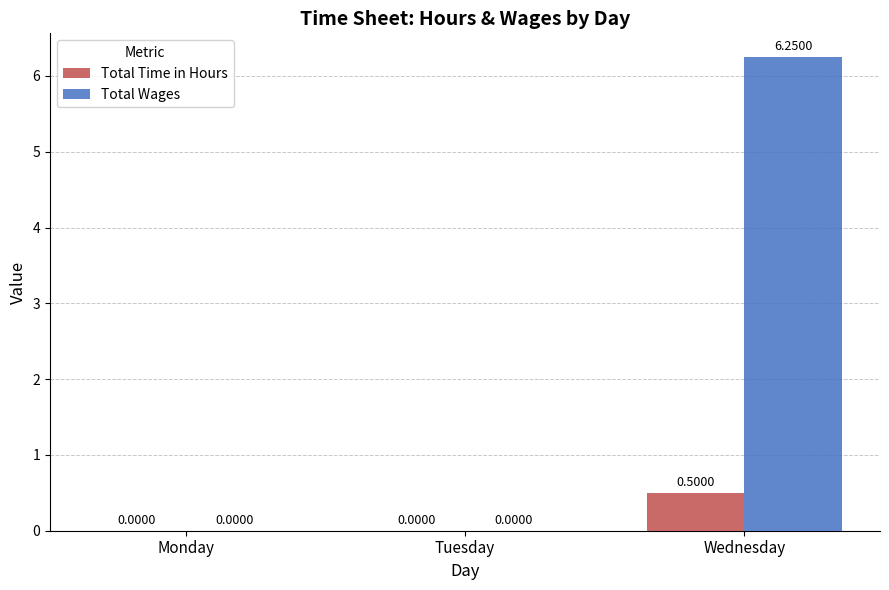

At which label does Total Time in Hours reach its peak?

Wednesday